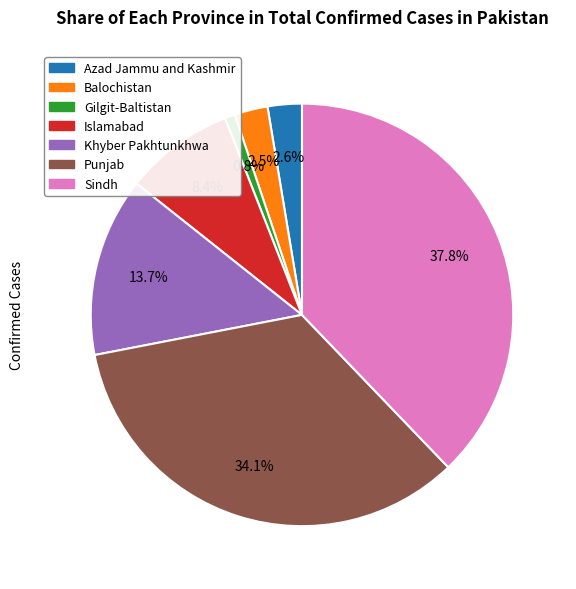

What percentage is the Azad Jammu and Kashmir slice, to the nearest percent?

3%